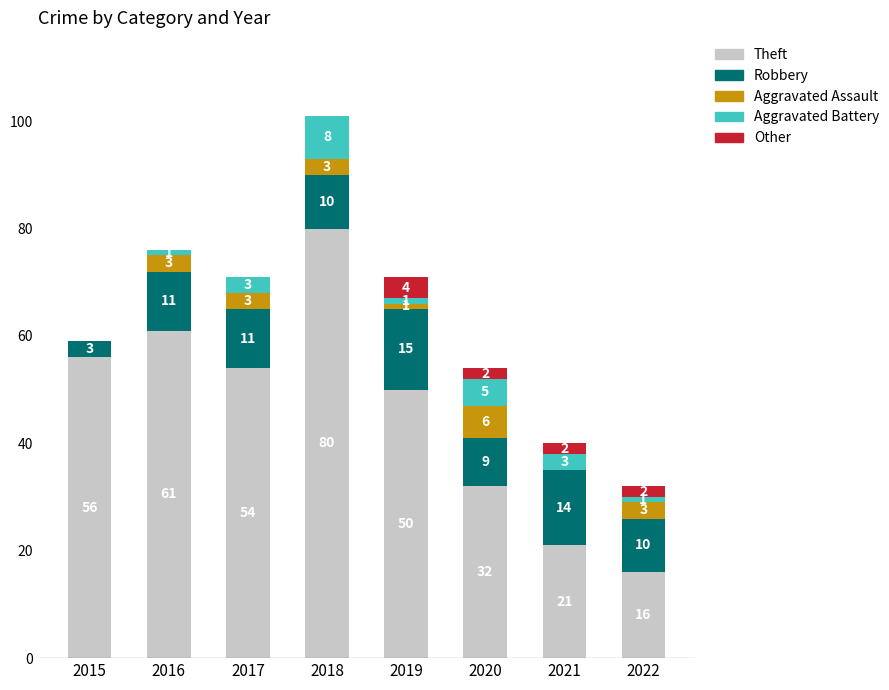

At which label does Theft reach its peak?

2018